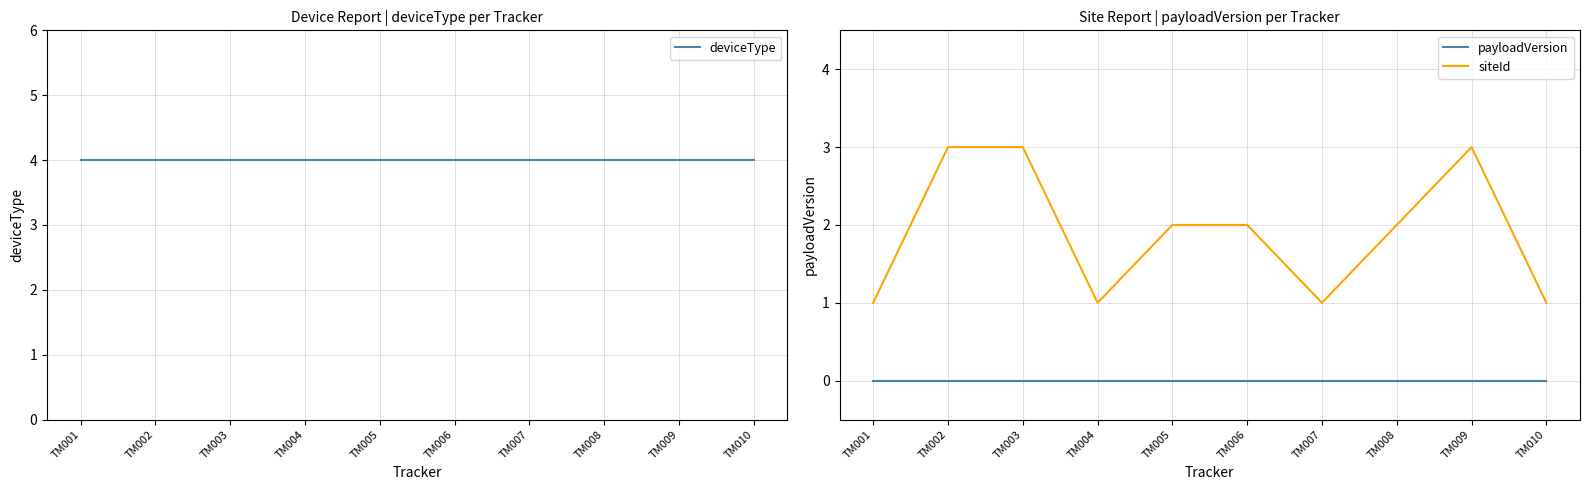

What is the value of the deviceType point at the 5th from the left?

4